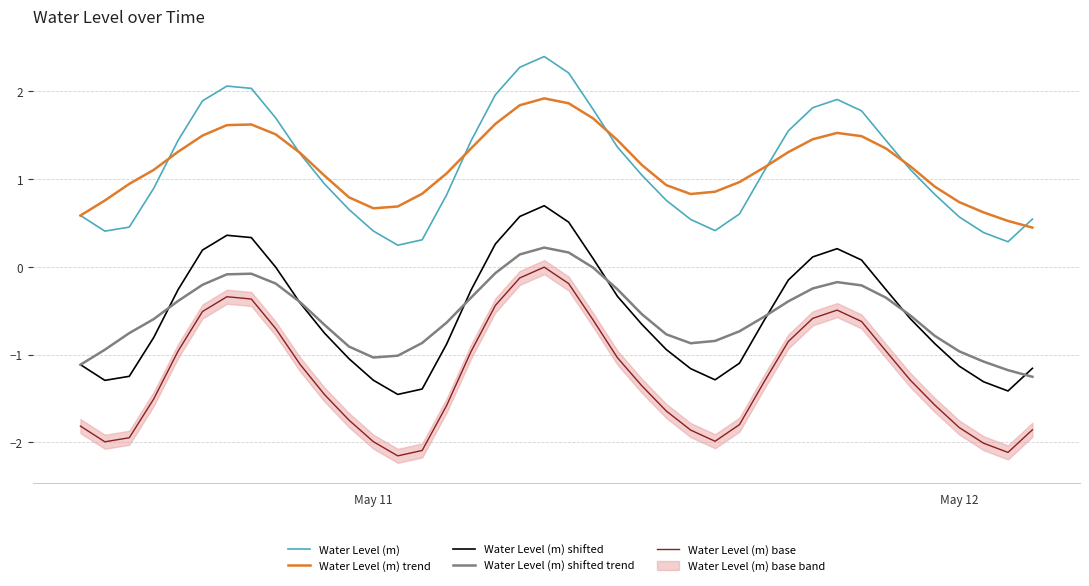

True or false: Water Level (m) shifted trend and Water Level (m) base cross at least once.

False